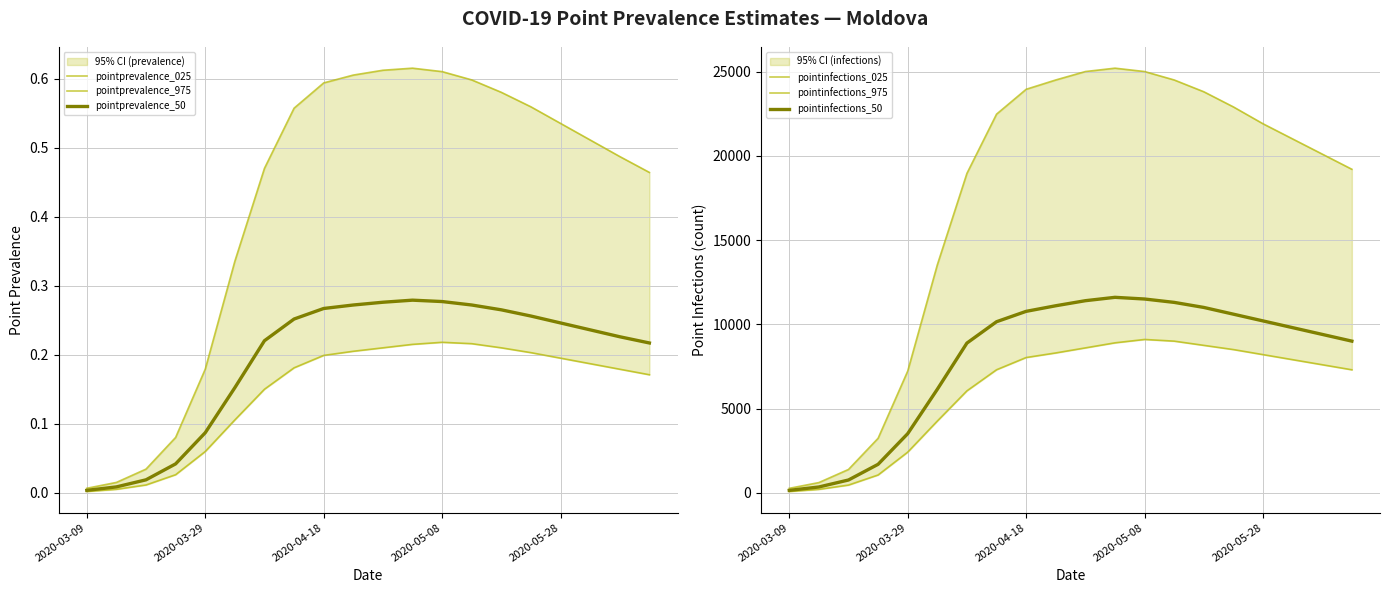

Is the value of pointprevalence_50 at 18 greater than the value of pointinfections_025 at 18?

No